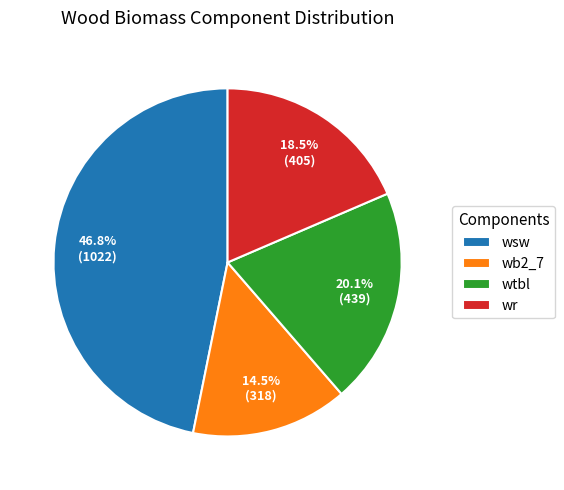

The wr slice represents 1% of the pie. True or false?

False